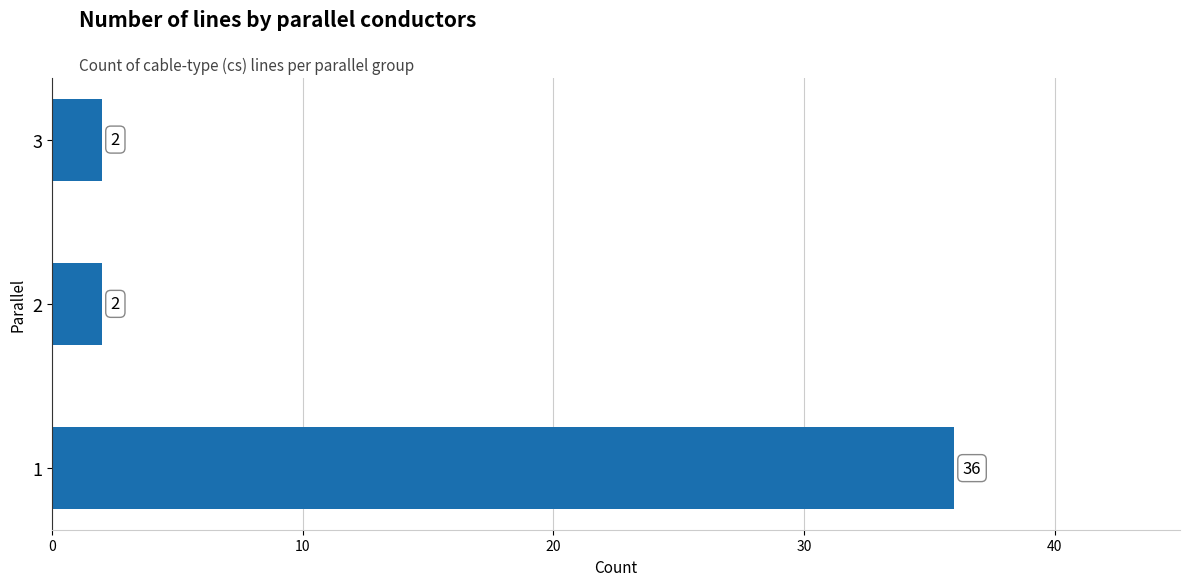

How many values are between 2 and 36?

3